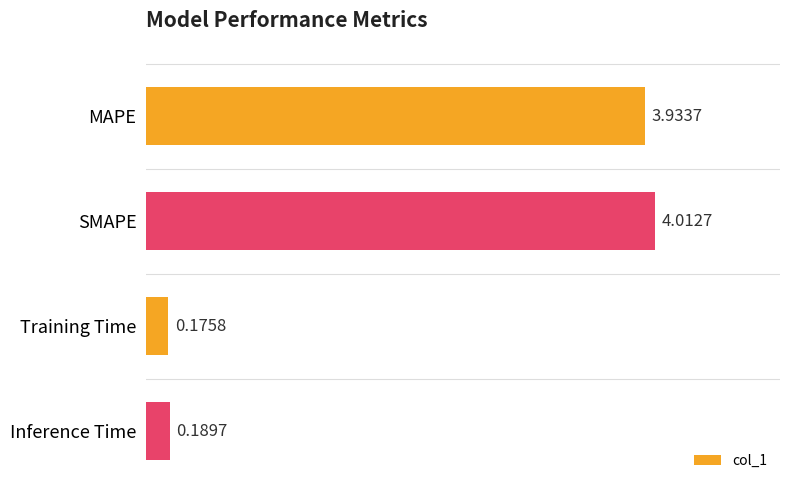

What is the change in value from MAPE to Inference Time?

-3.7